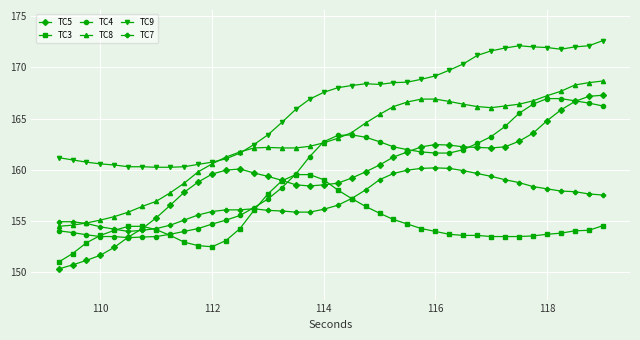

True or false: TC3 and TC9 cross at least once.

False